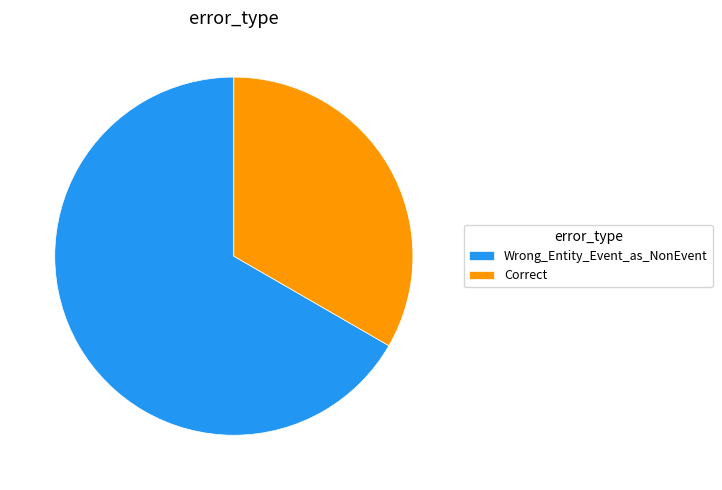

Rank the categories by value from lowest to highest.

Correct, Wrong_Entity_Event_as_NonEvent